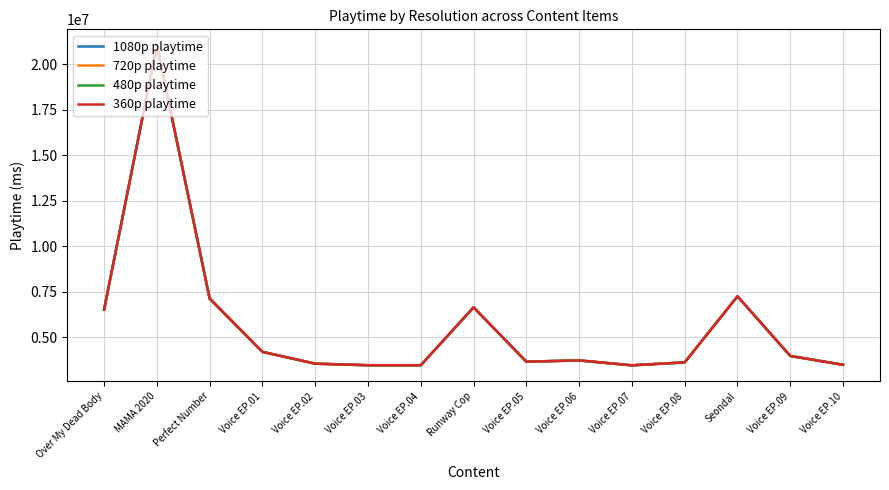

Does the chart have visible grid lines?

Yes